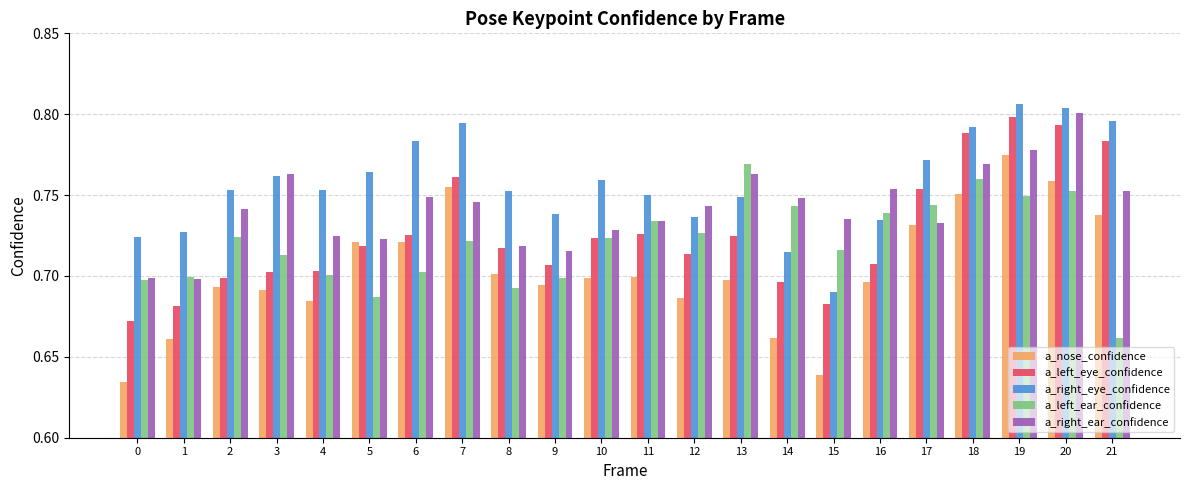

How many a_right_ear_confidence values are between 0 and 1?

22